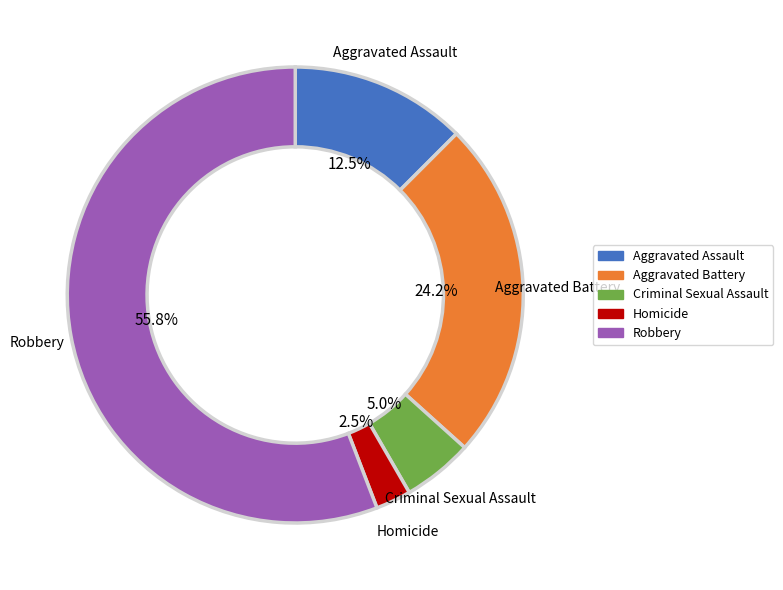

To the nearest percent, what portion does Robbery represent?

56%